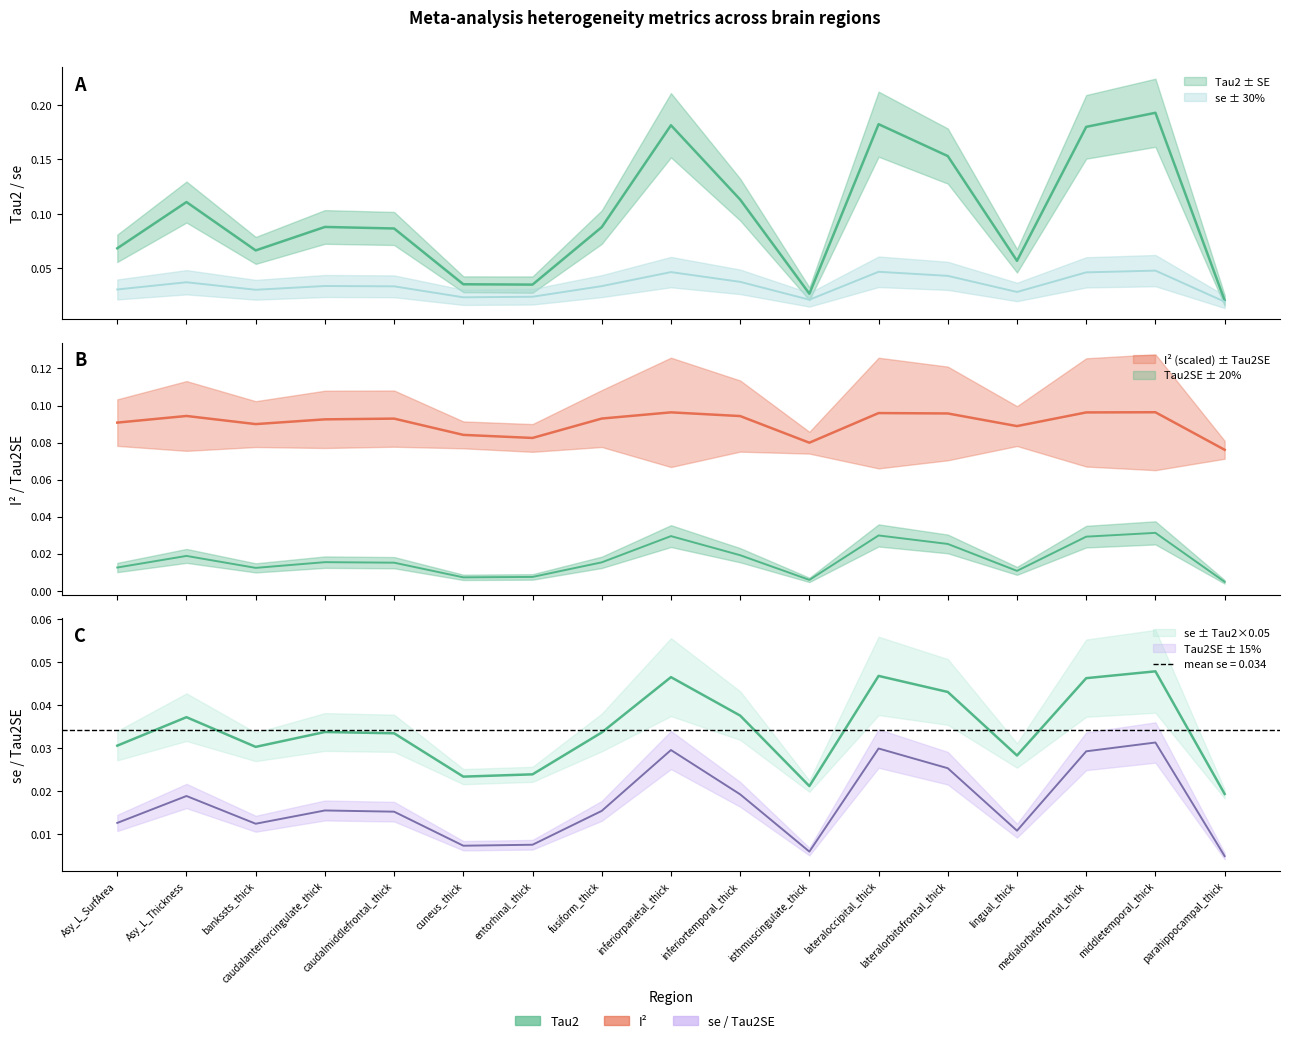

What are all the series names shown in the legend?

Tau2, Tau2SE, I2, se